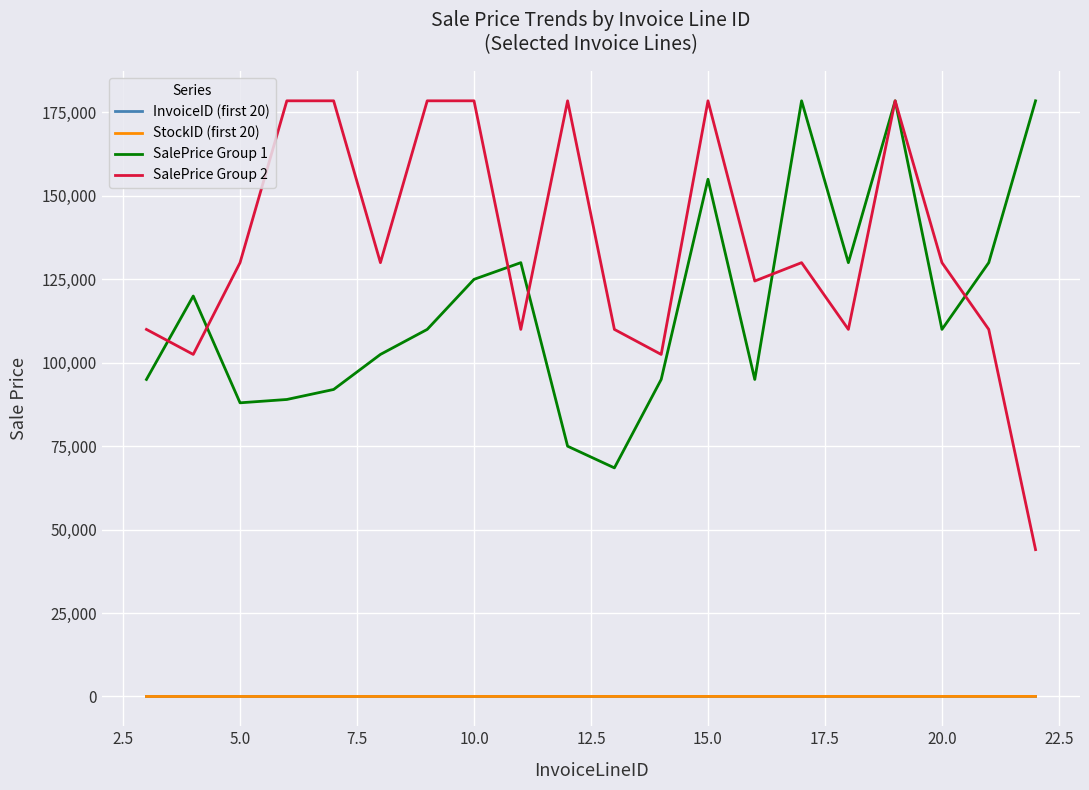

List the series in order of their peak value, highest first.

SalePrice Group 1, SalePrice Group 2, InvoiceID (first 20), StockID (first 20)